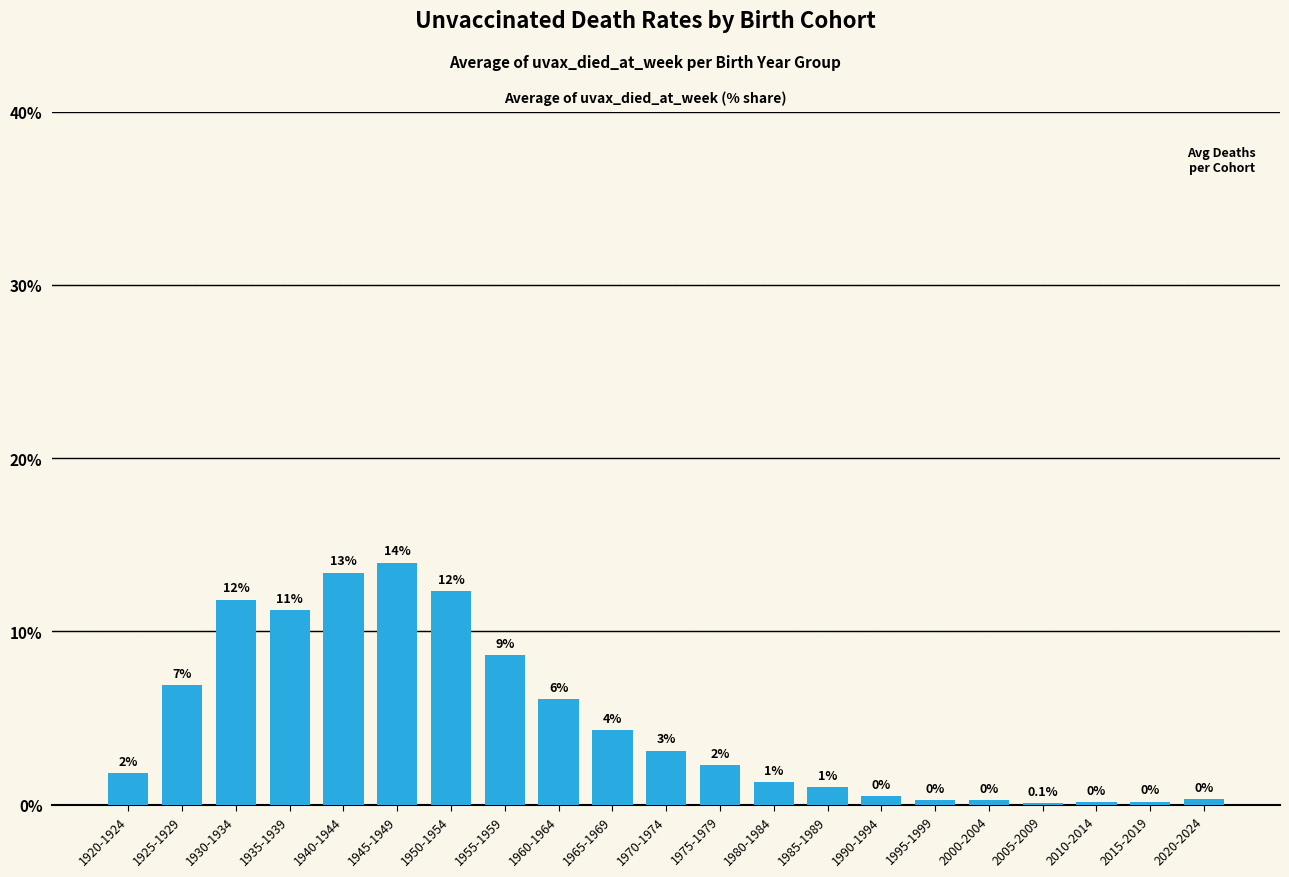

What is the sum of all values?

100.0